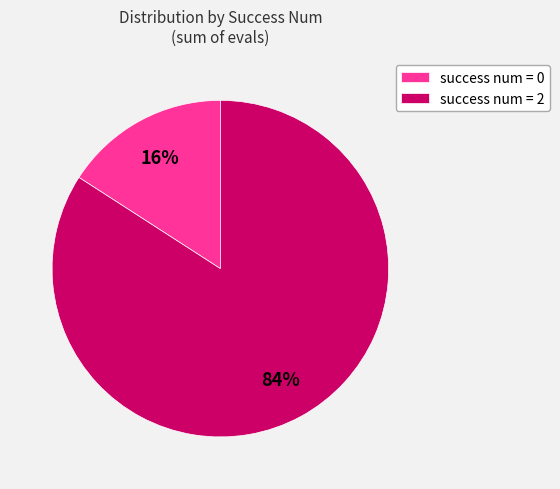

The success num = 2 slice represents 79% of the pie. True or false?

False